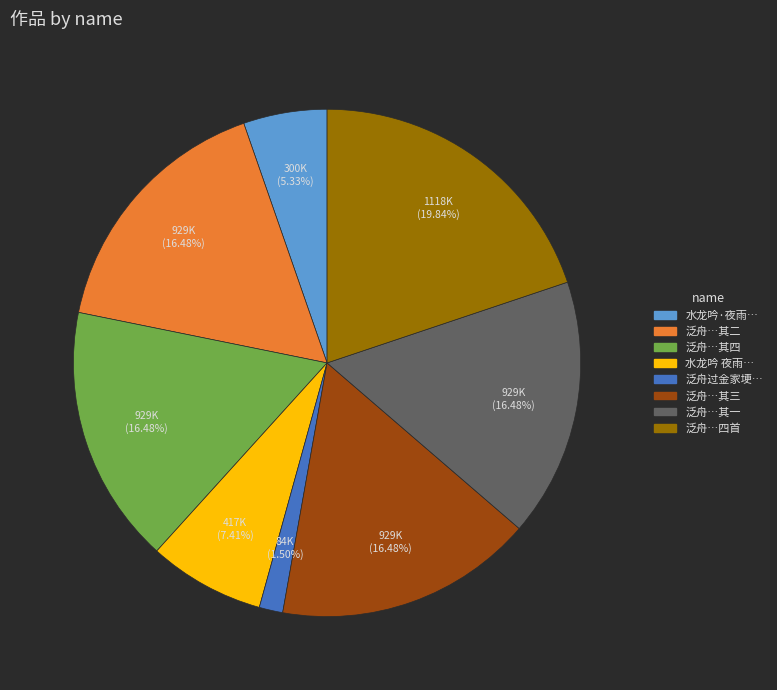

Is there any slice that represents more than half of the pie?

No